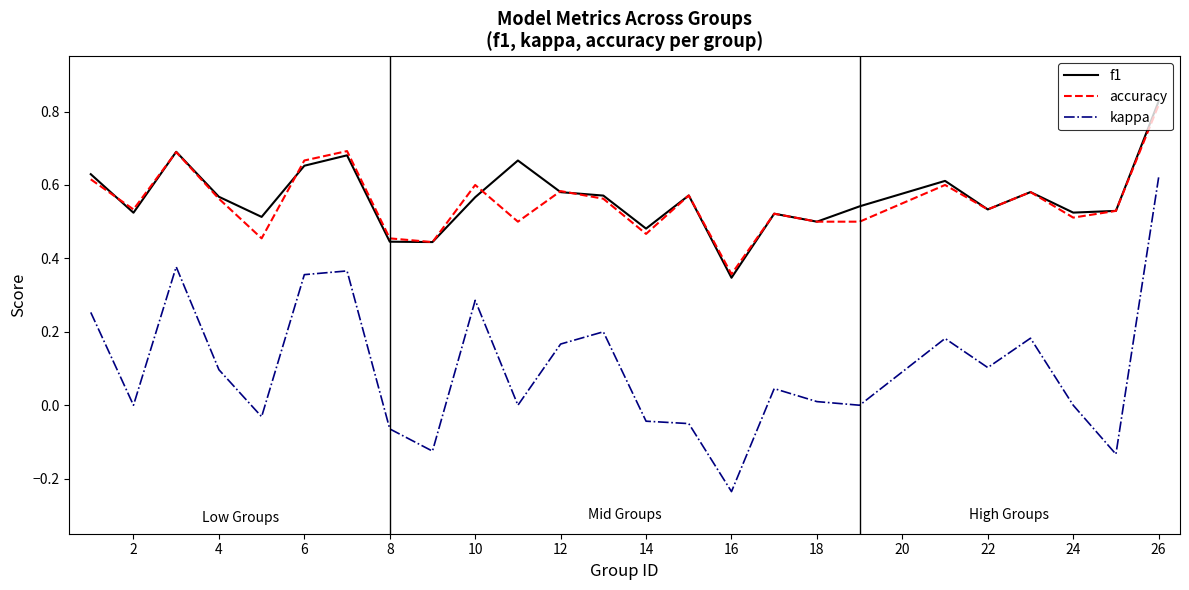

True or false: kappa and f1 intersect in this chart.

False